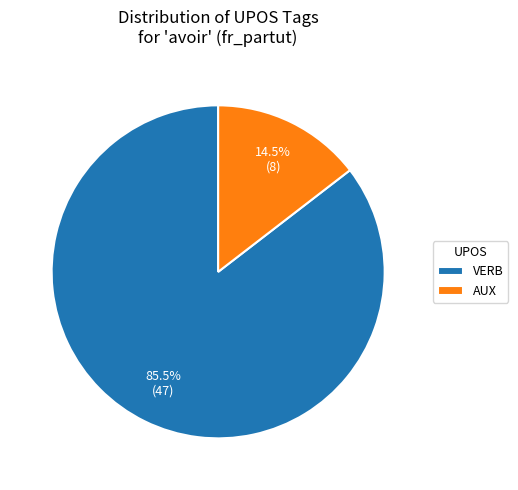

Rank the categories by value from lowest to highest.

AUX, VERB